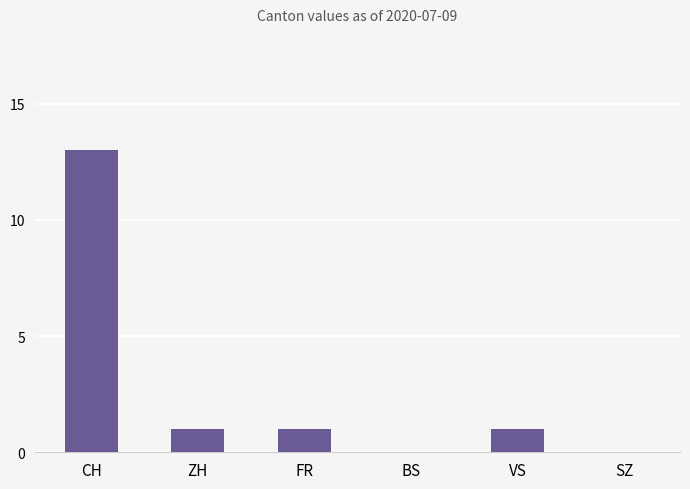

What is the sum of all values?

16